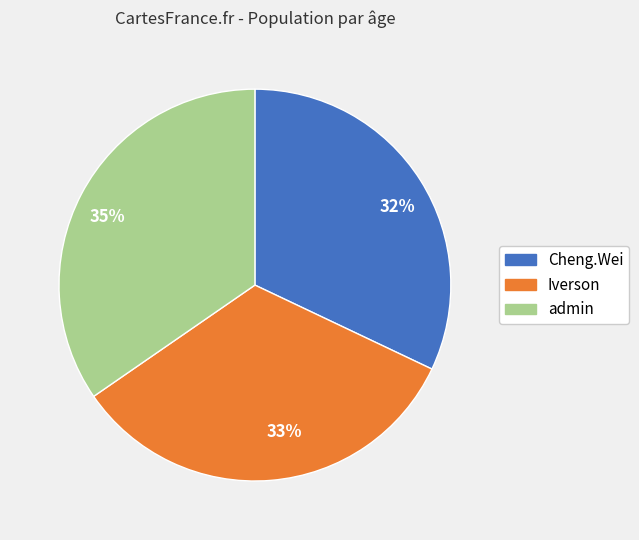

Does admin account for over 50% of the chart?

No